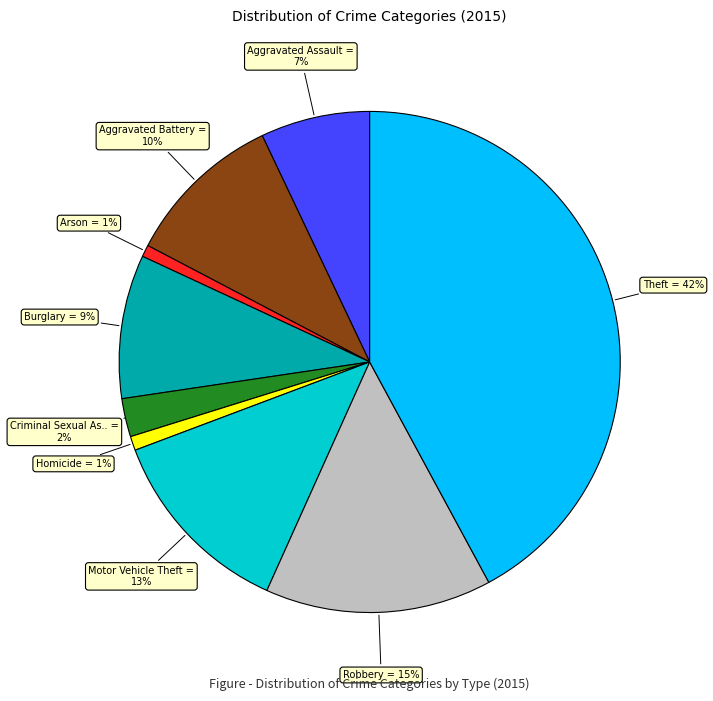

Does any single category account for the majority?

No